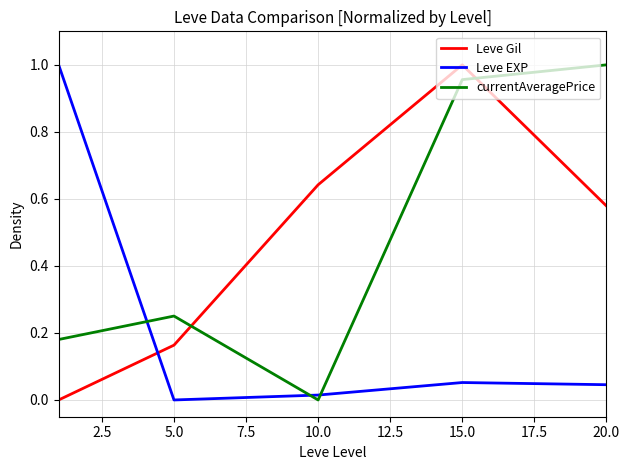

What is the difference between the second highest and second lowest values in the currentAveragePrice series?

0.8